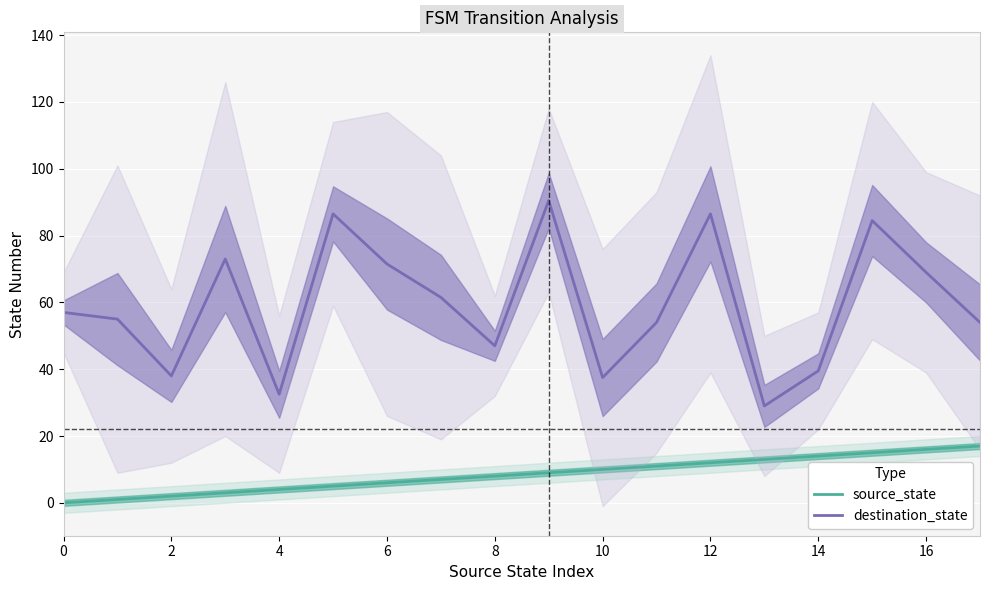

List the series in order of their peak value, highest first.

destination_state, source_state